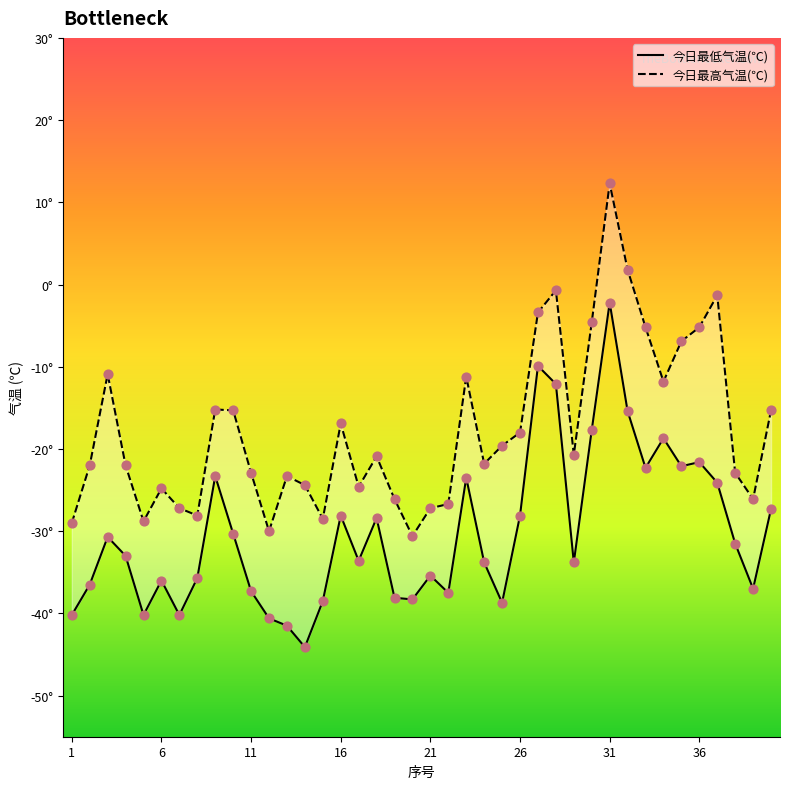

Which series has the largest total across all categories?

今日最高气温(℃)